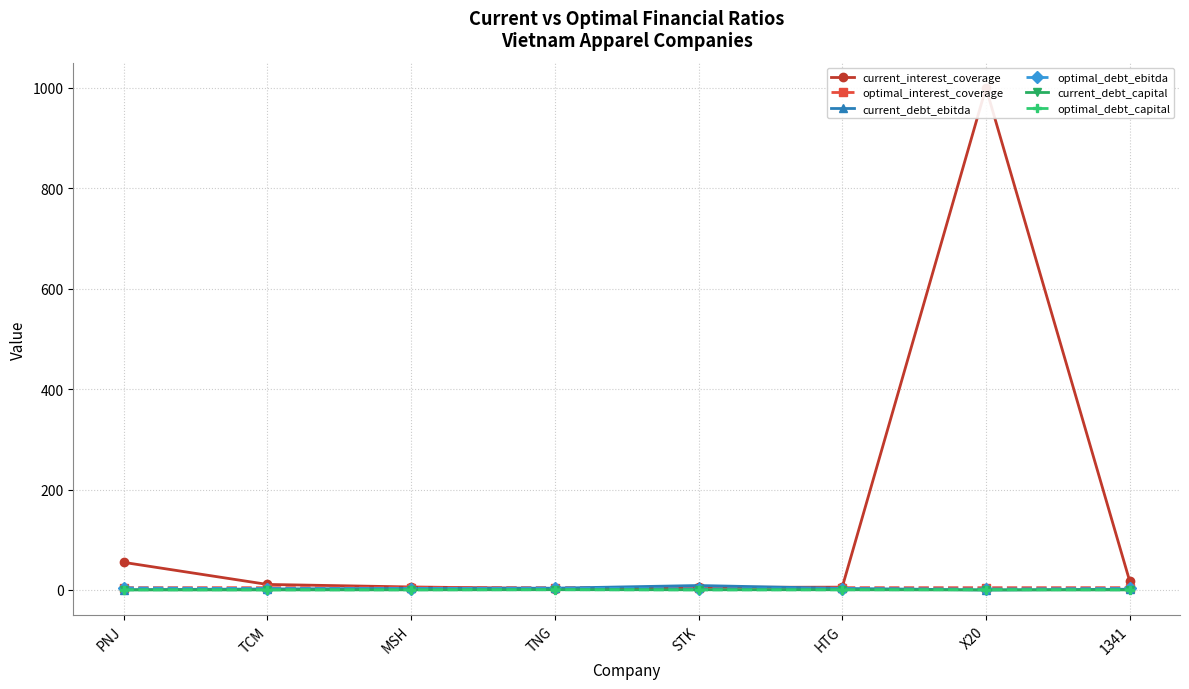

Reading left to right, what are all the values shown in this chart?

current_interest_coverage: 55.0	11.0	6.0	2.7	5.1	5.6	1000.0	17.6
optimal_interest_coverage: 4.6	4.5	4.7	4.6	4.7	4.6	4.5	4.6
current_debt_ebitda: 0.6	1.9	3.1	3.6	8.9	3.0	0.0	1.5
optimal_debt_ebitda: 3.9	2.8	2.8	3.8	1.9	2.6	1.8	3.0
current_debt_capital: 0.0	0.1	0.3	0.5	0.4	0.4	0.0	0.1
optimal_debt_capital: 0.3	0.2	0.2	0.5	0.1	0.3	0.6	0.3